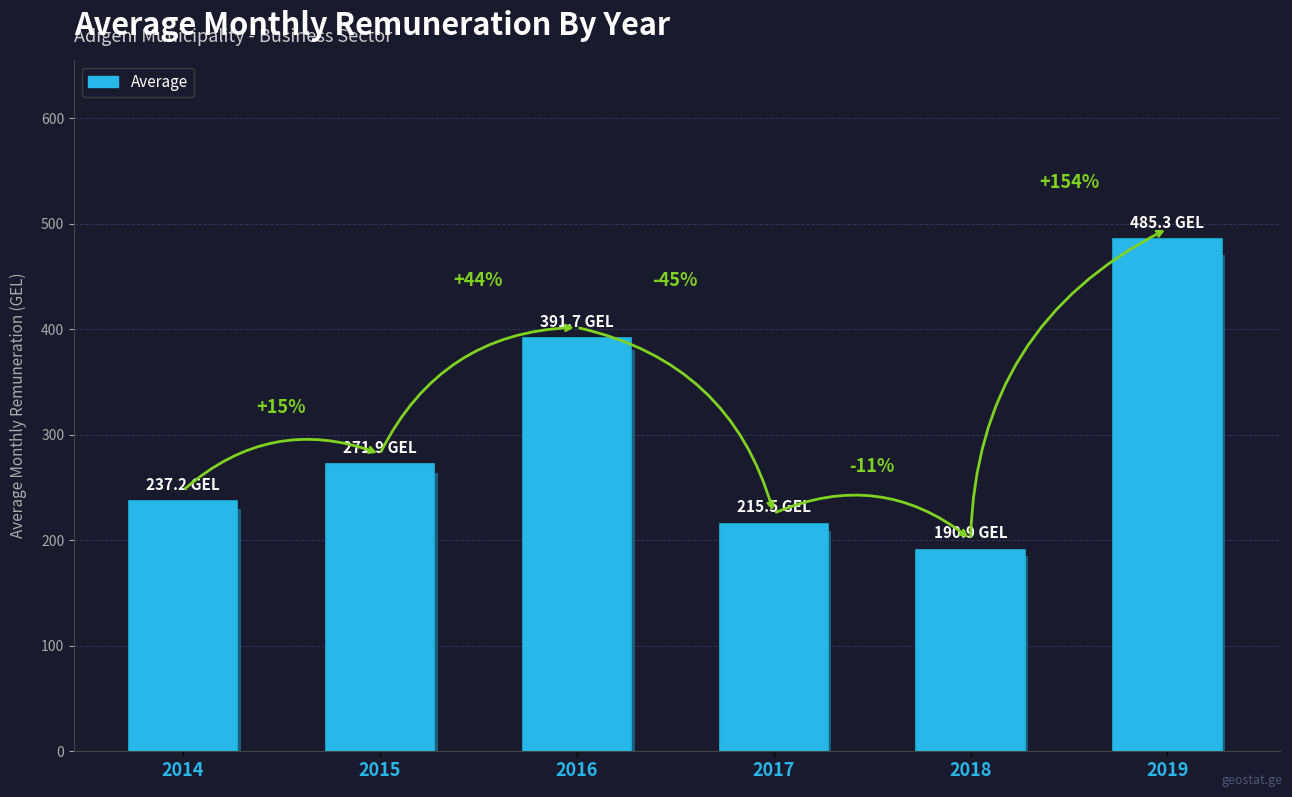

What is the value of the 6th bar from the left?

485.3